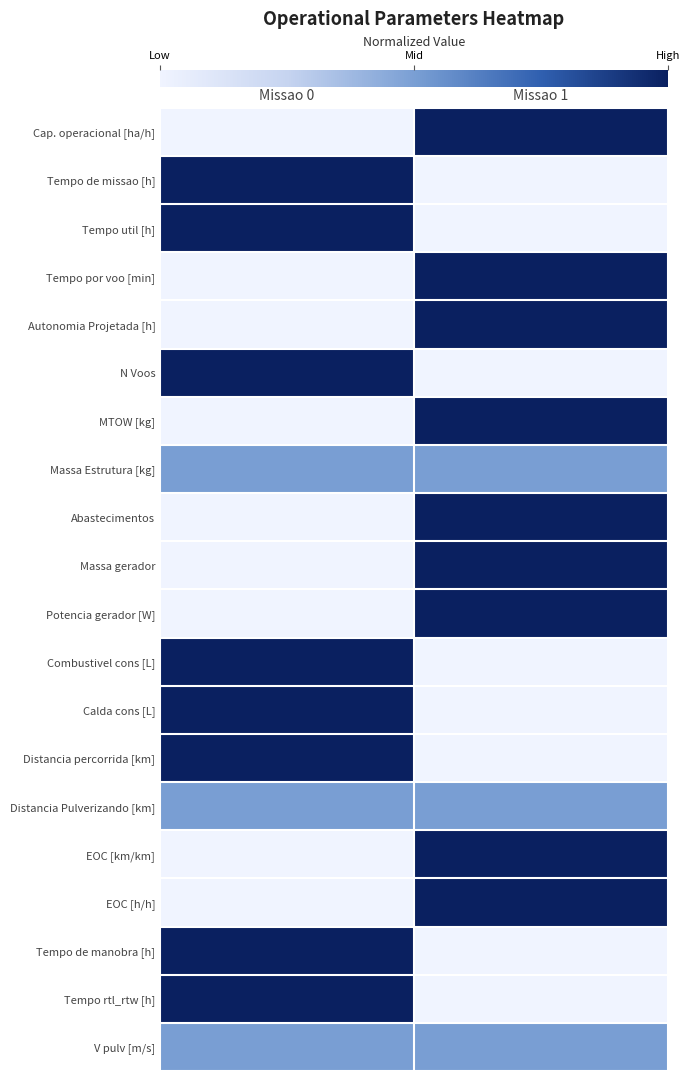

Rank the series at Missao 1 from highest to lowest value.

Cap. operacional [ha/h], Tempo por voo [min], Autonomia Projetada [h], MTOW [kg], Abastecimentos, Massa gerador, Potencia gerador [W], EOC [km/km], EOC [h/h], Massa Estrutura [kg], Distancia Pulverizando [km], V pulv [m/s], Tempo de missao [h], Tempo util [h], N Voos, Combustivel cons [L], Calda cons [L], Distancia percorrida [km], Tempo de manobra [h], Tempo rtl_rtw [h]